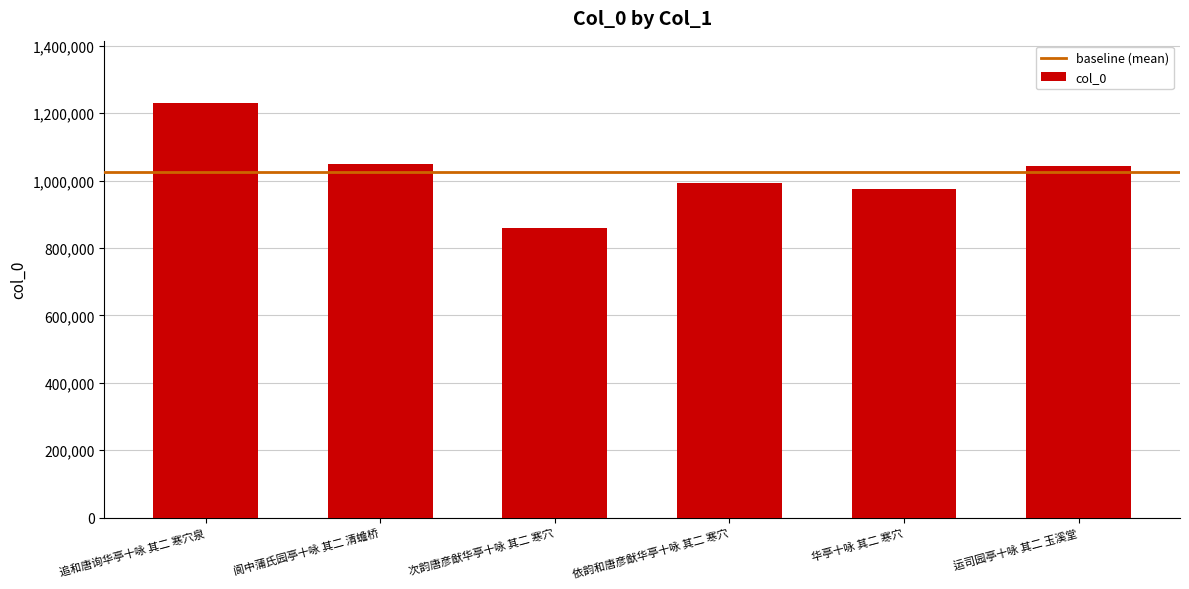

What is the change in value from 追和唐询华亭十咏 其二 寒穴泉 to 次韵唐彦猷华亭十咏 其二 寒穴?

-371322